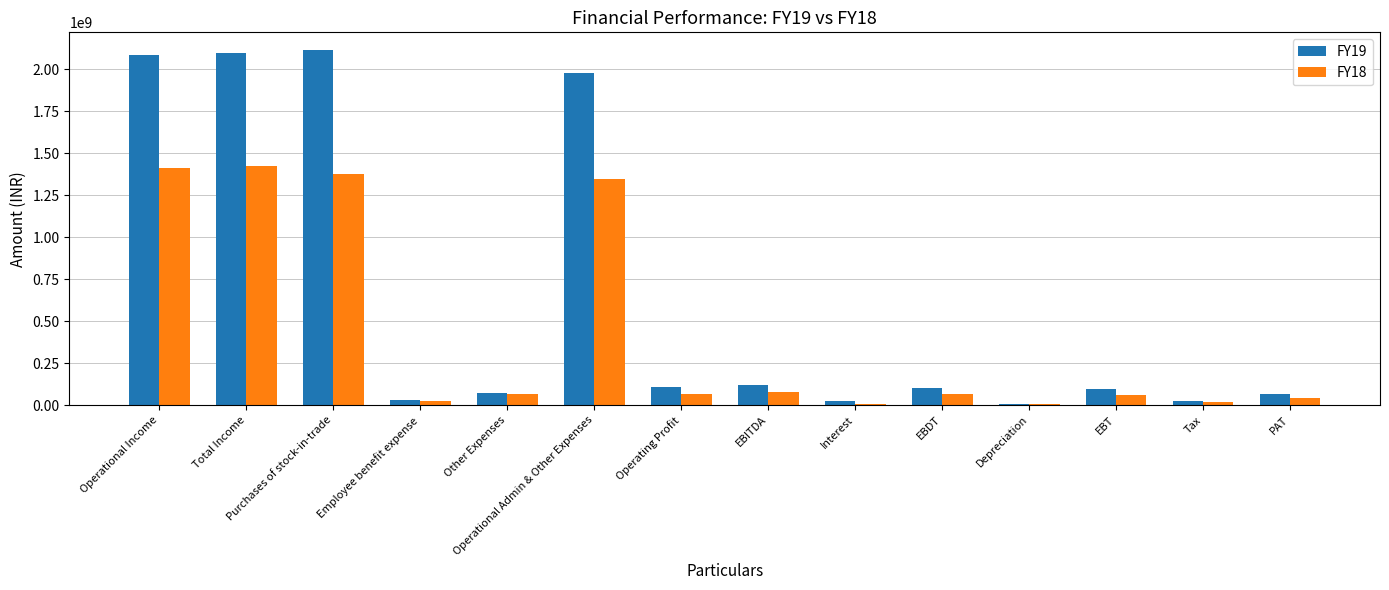

The FY19 series shows 2115029275 at Purchases of stock-in-trade. True or false?

True